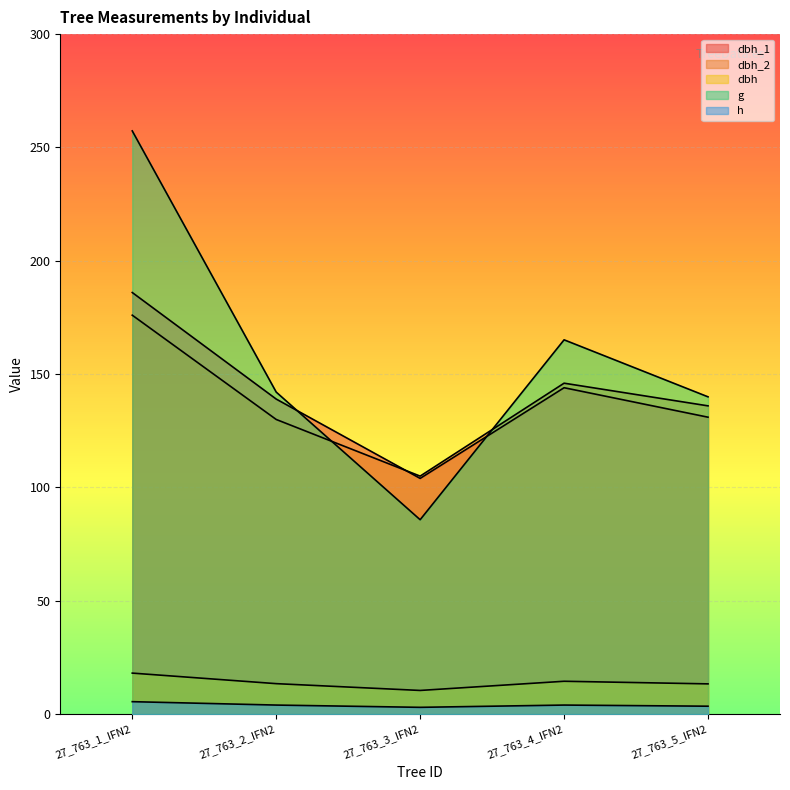

What is the value of the dbh_2 point at the 2nd from the left?

130.0